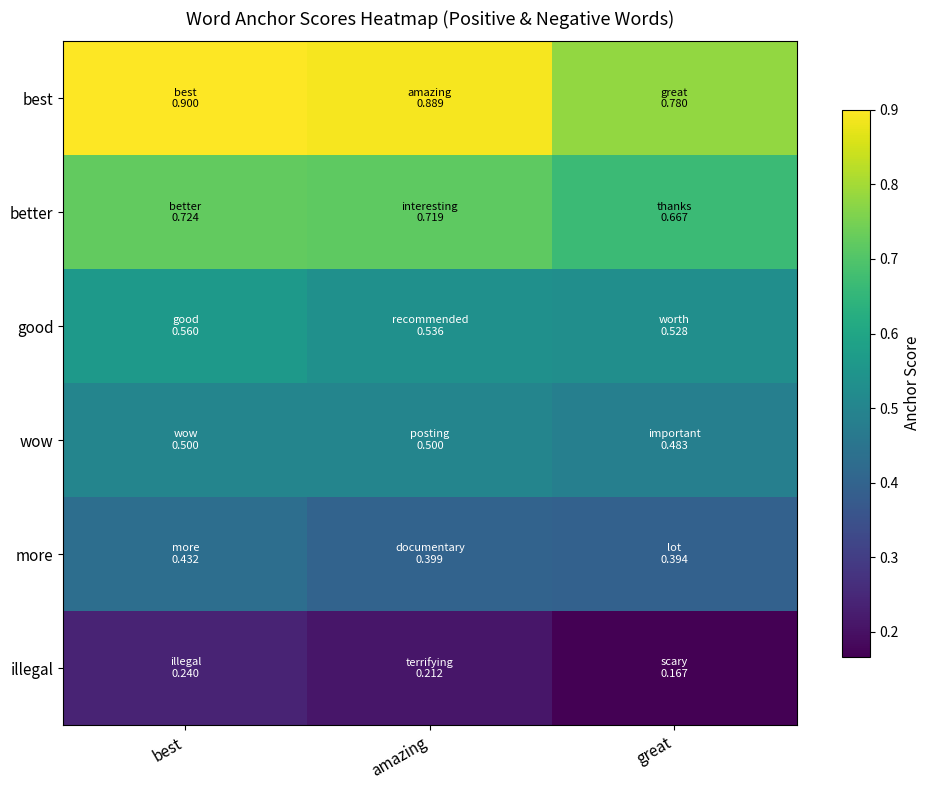

Which has a higher value, great or amazing?

amazing